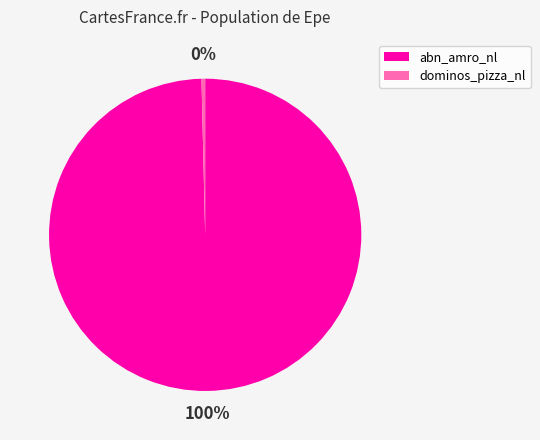

Rank the categories by value from highest to lowest.

abn_amro_nl, dominos_pizza_nl